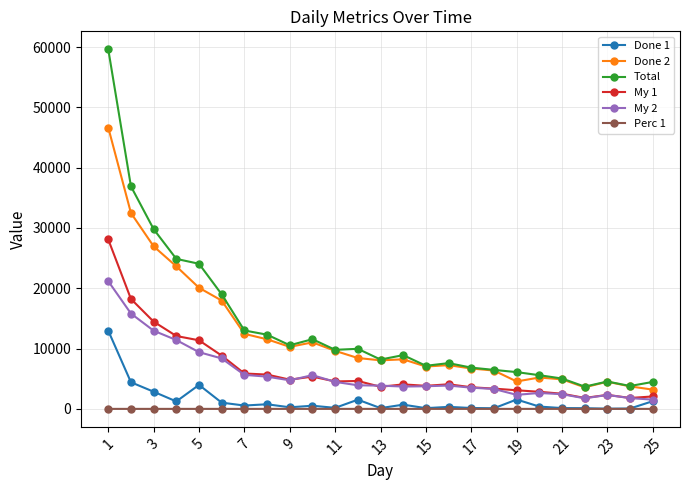

Which series has the widest spread of values?

Total